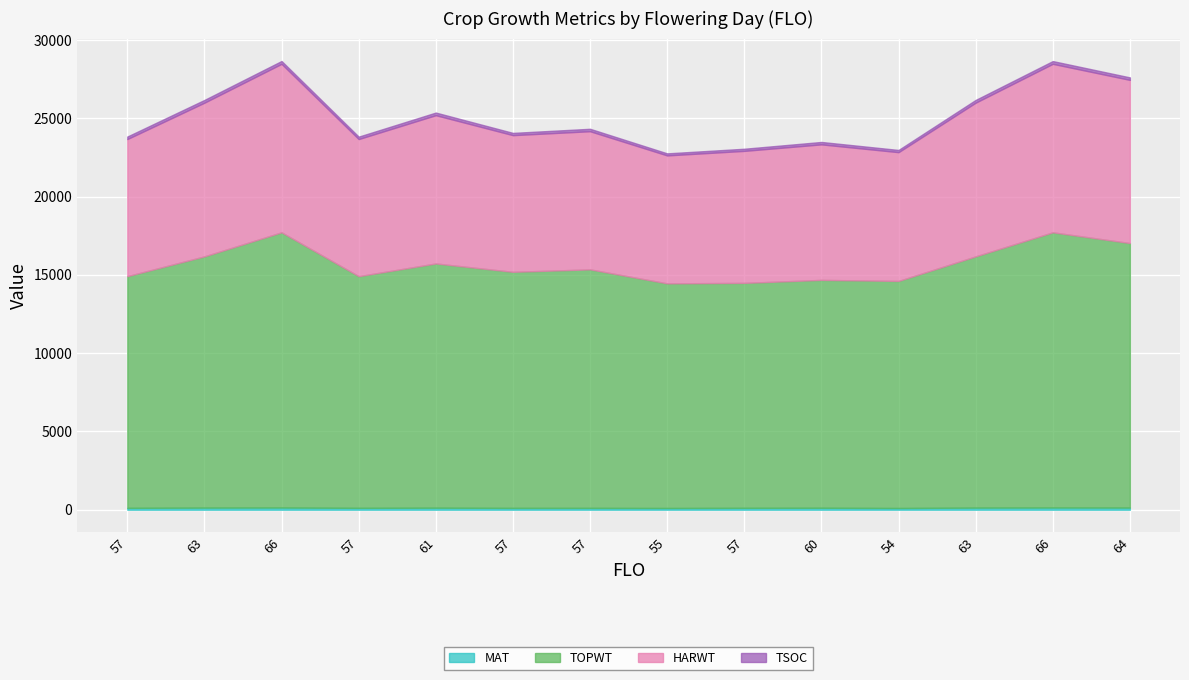

At which category does HARWT reach its first local valley?

57